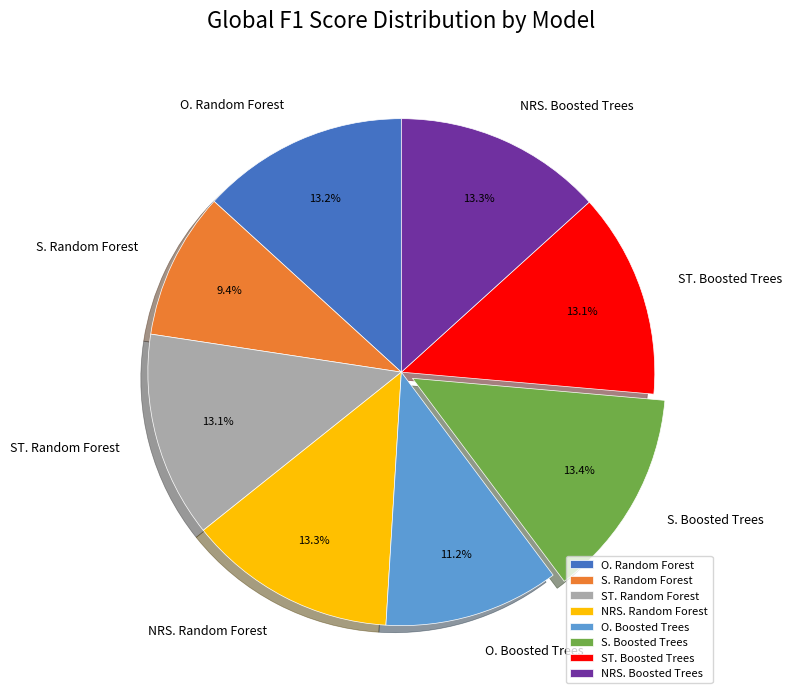

The S. Boosted Trees slice represents 13% of the pie. True or false?

True